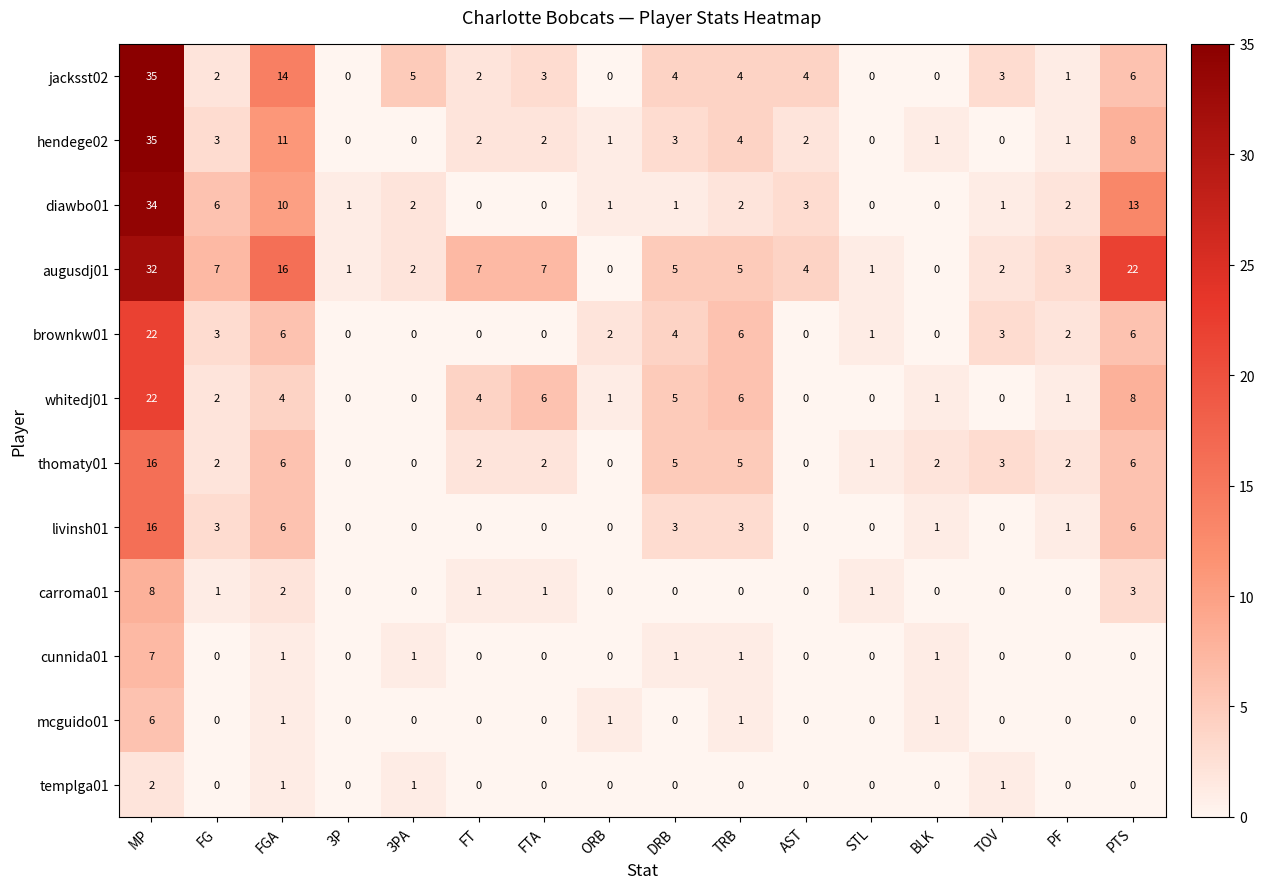

Between FGA and TRB, which series saw the biggest shift?

augusdj01